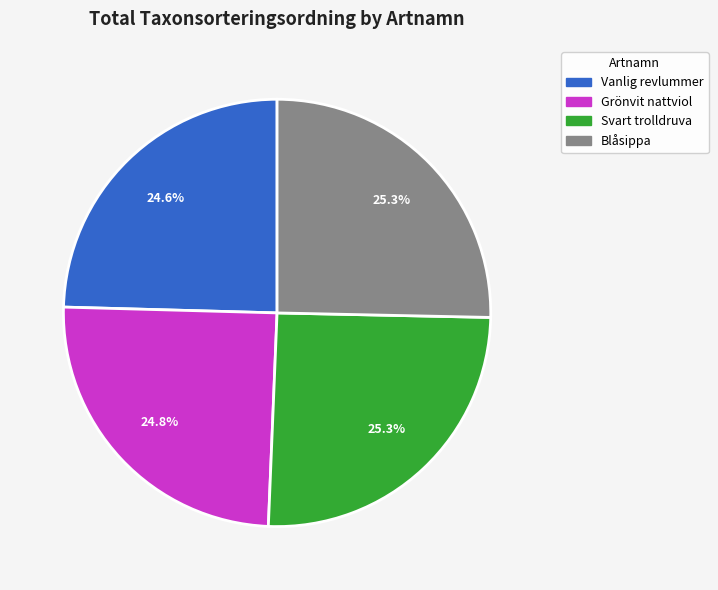

Which has a higher value, Vanlig revlummer or Blåsippa?

Blåsippa